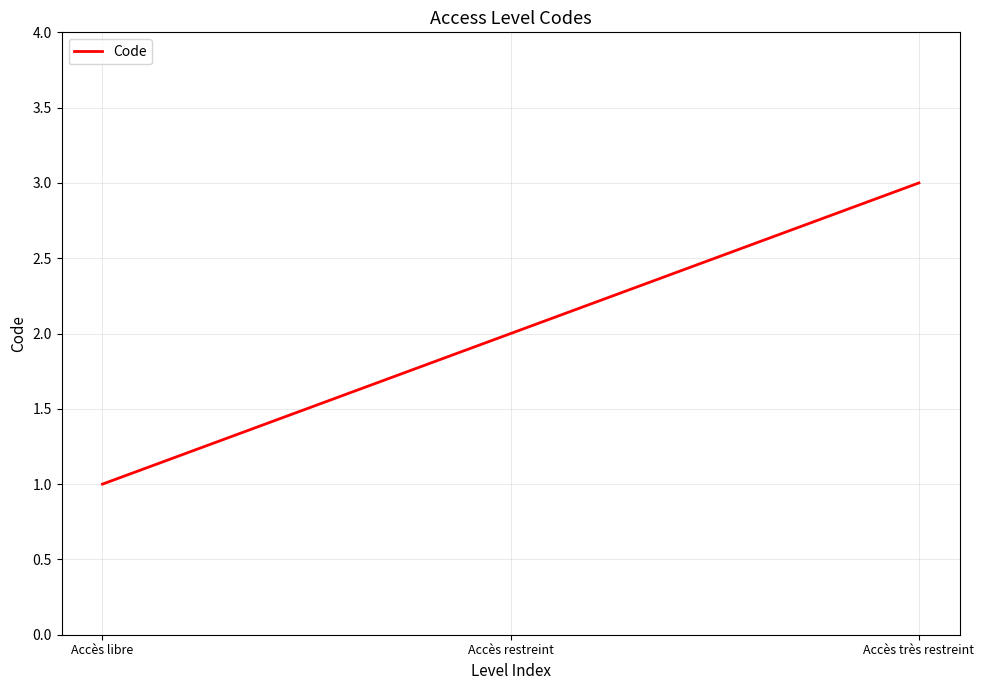

Reading right to left, extract all data points from this chart.

3	2	1